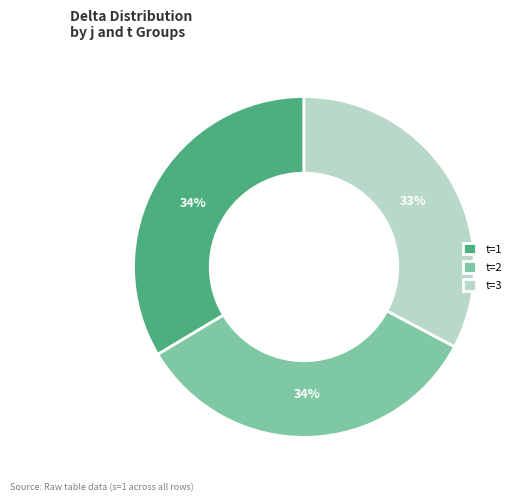

To the nearest percent, what percentage of the pie is t=3?

33%